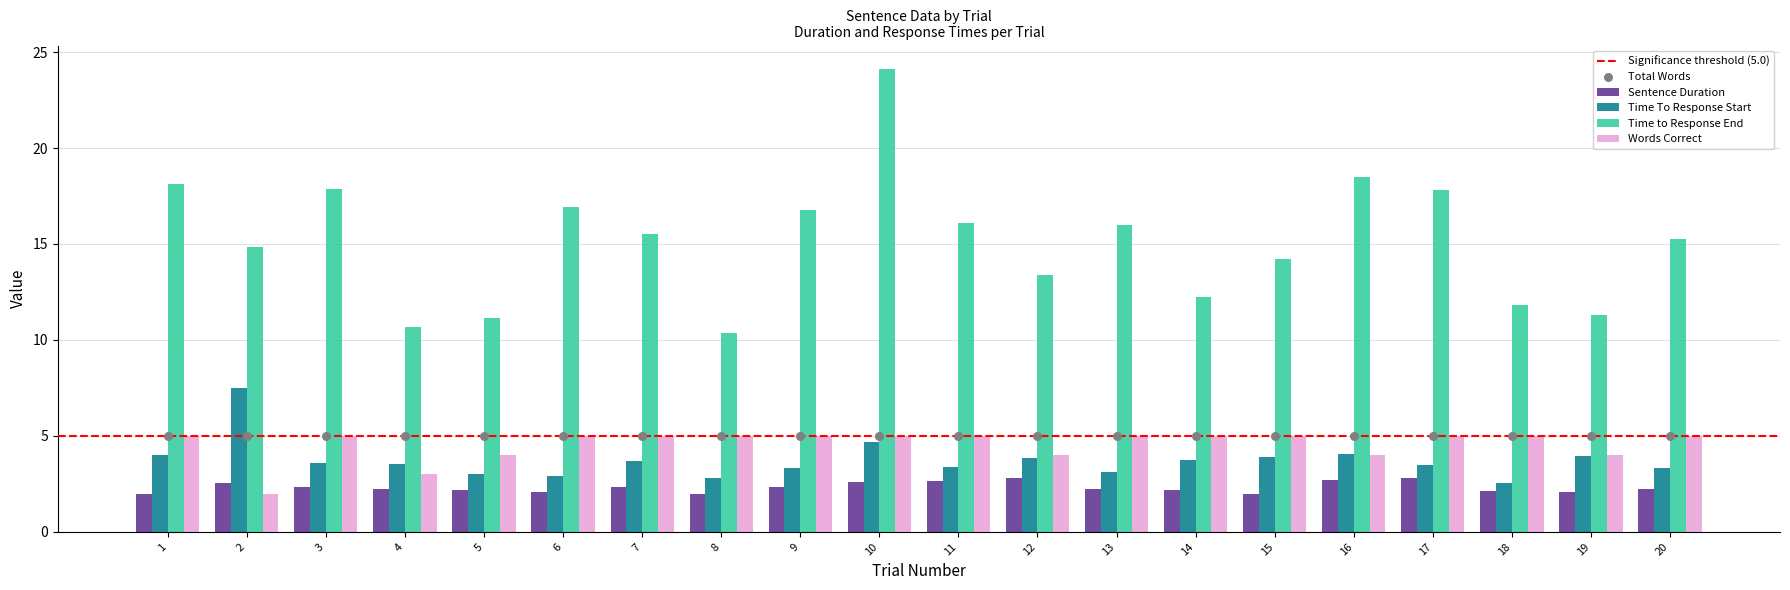

Which series contains the lowest Y value?

Sentence Duration